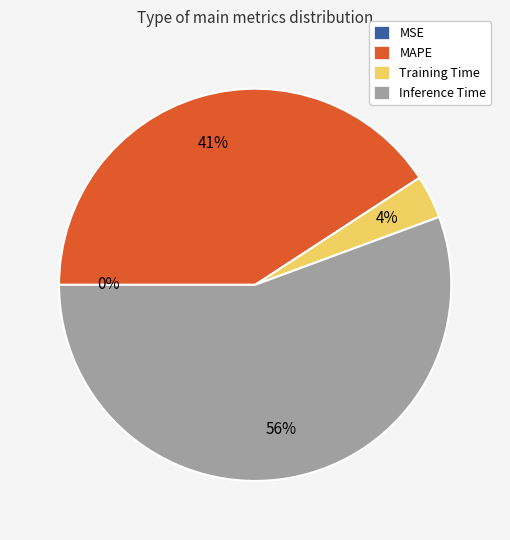

To the nearest percent, what percentage of the pie is Training Time?

4%